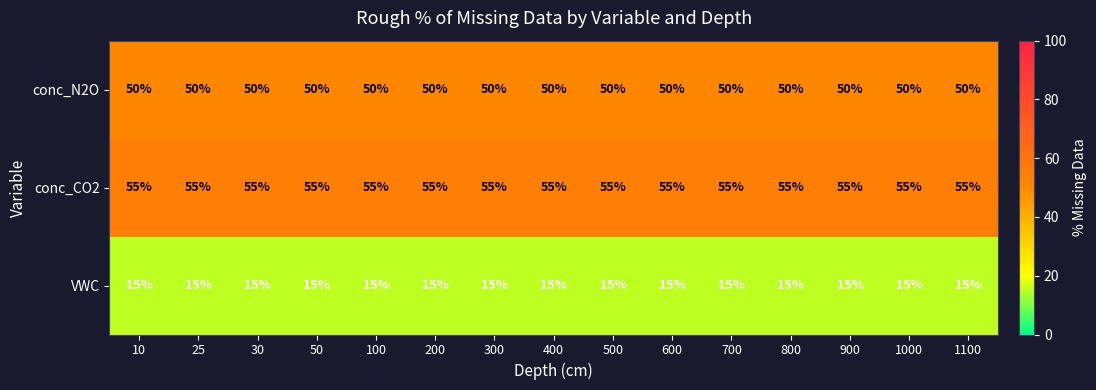

What is the difference between the highest and lowest values at 1100?

40